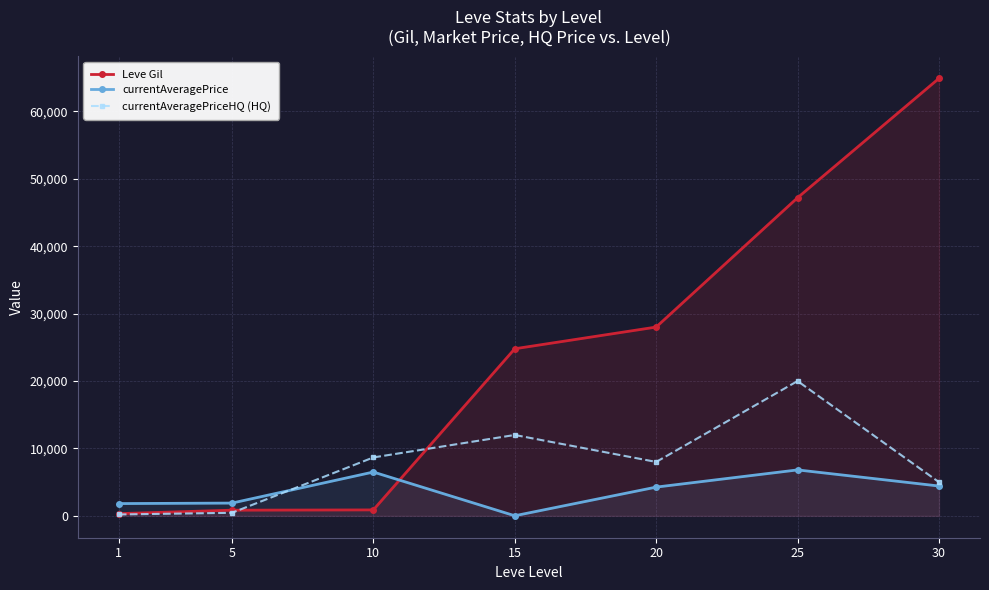

How many series are shown in this chart?

3